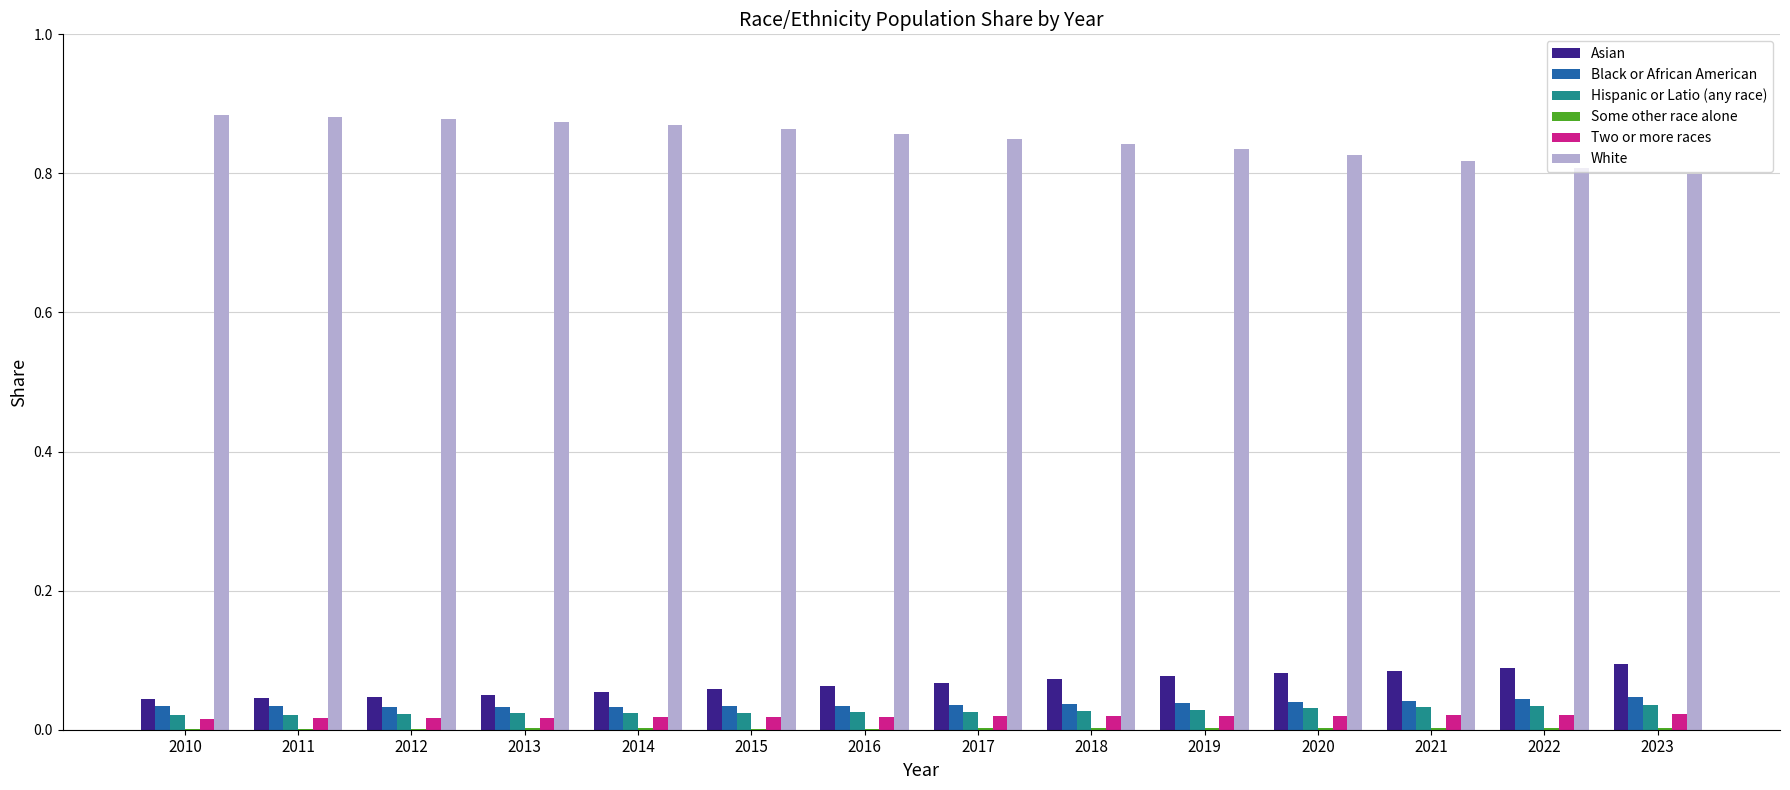

The value of Asian at 2014 is 0.0. True or false?

False